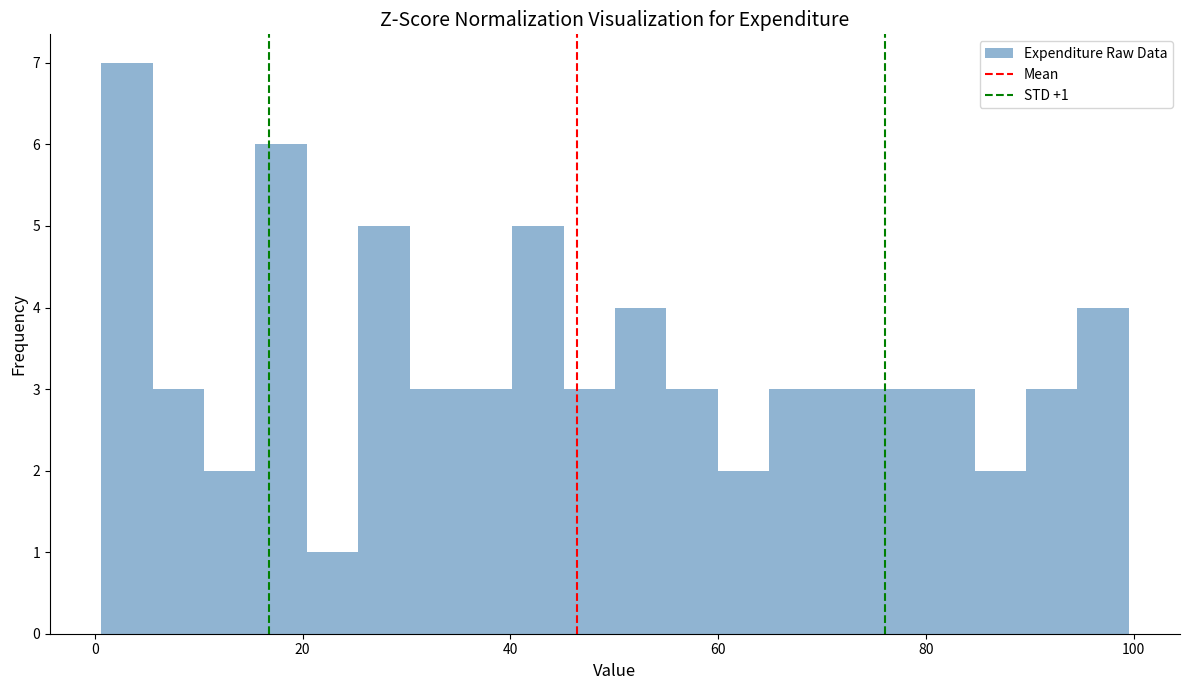

Read against the x-axis, roughly where is the centre of the tallest bar?

4